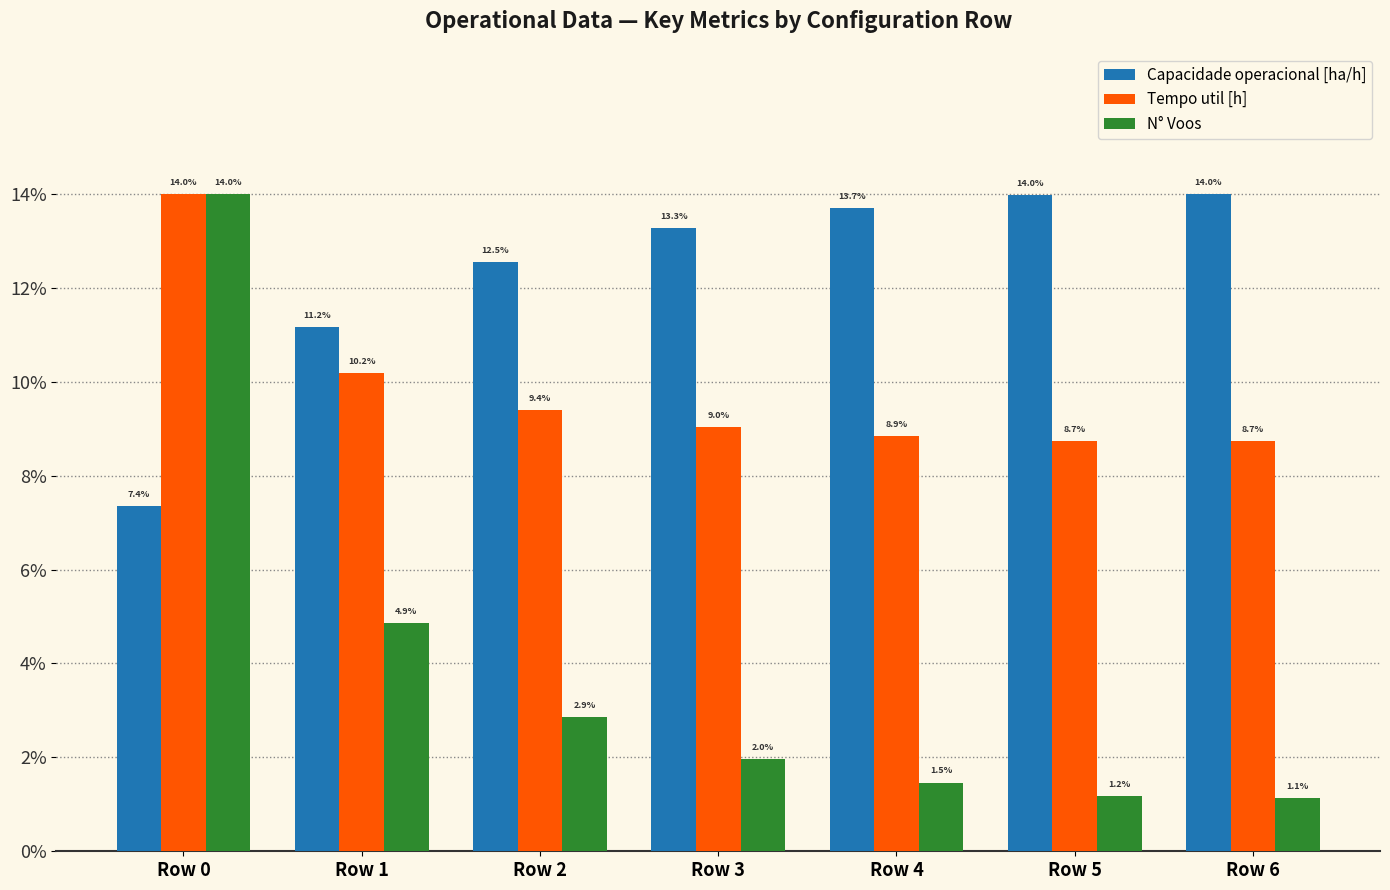

Which category has the highest value in the Tempo util [h] series?

Row 0